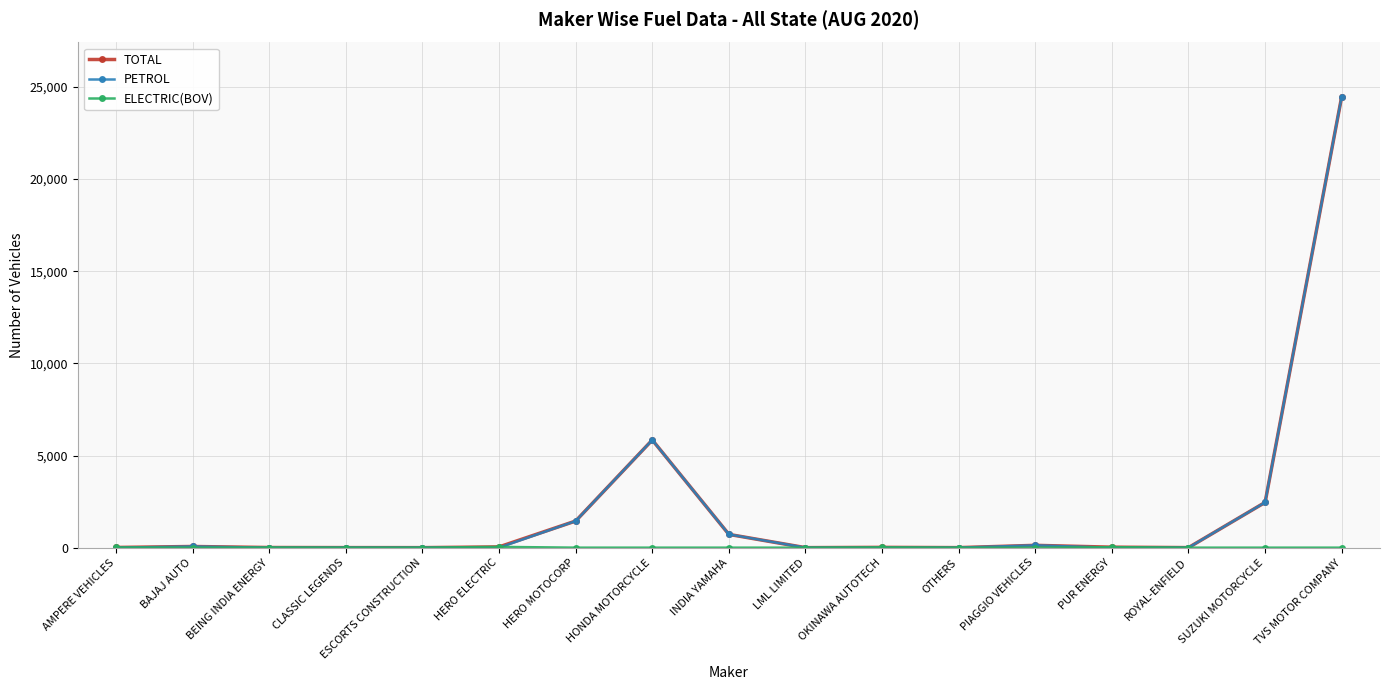

What is the spread (max minus min) of values at PIAGGIO VEHICLES?

126